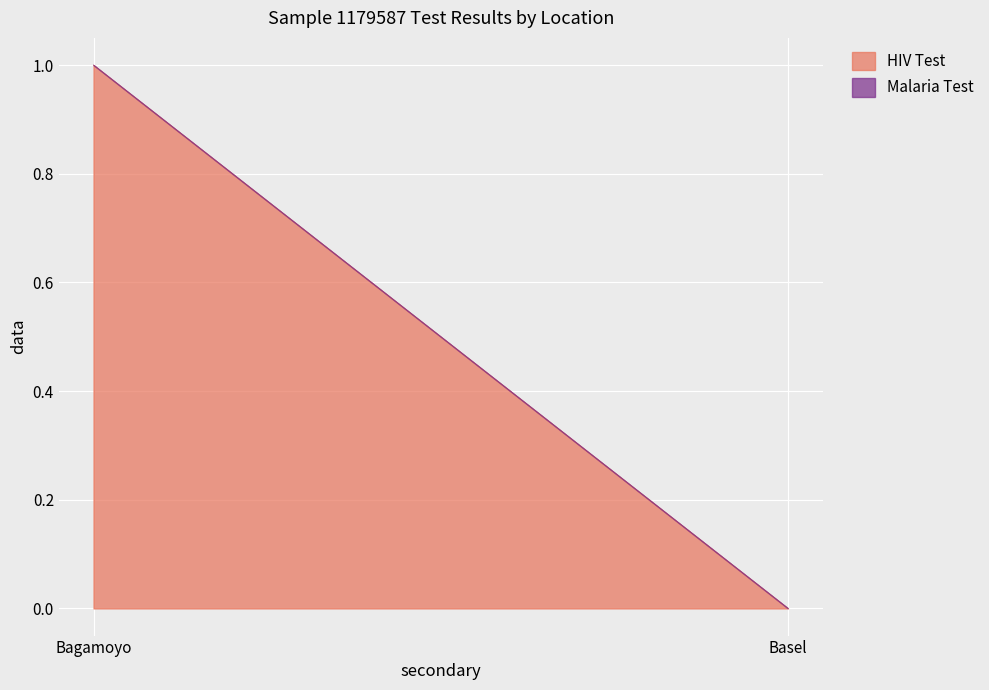

What position from the left is Bagamoyo?

1